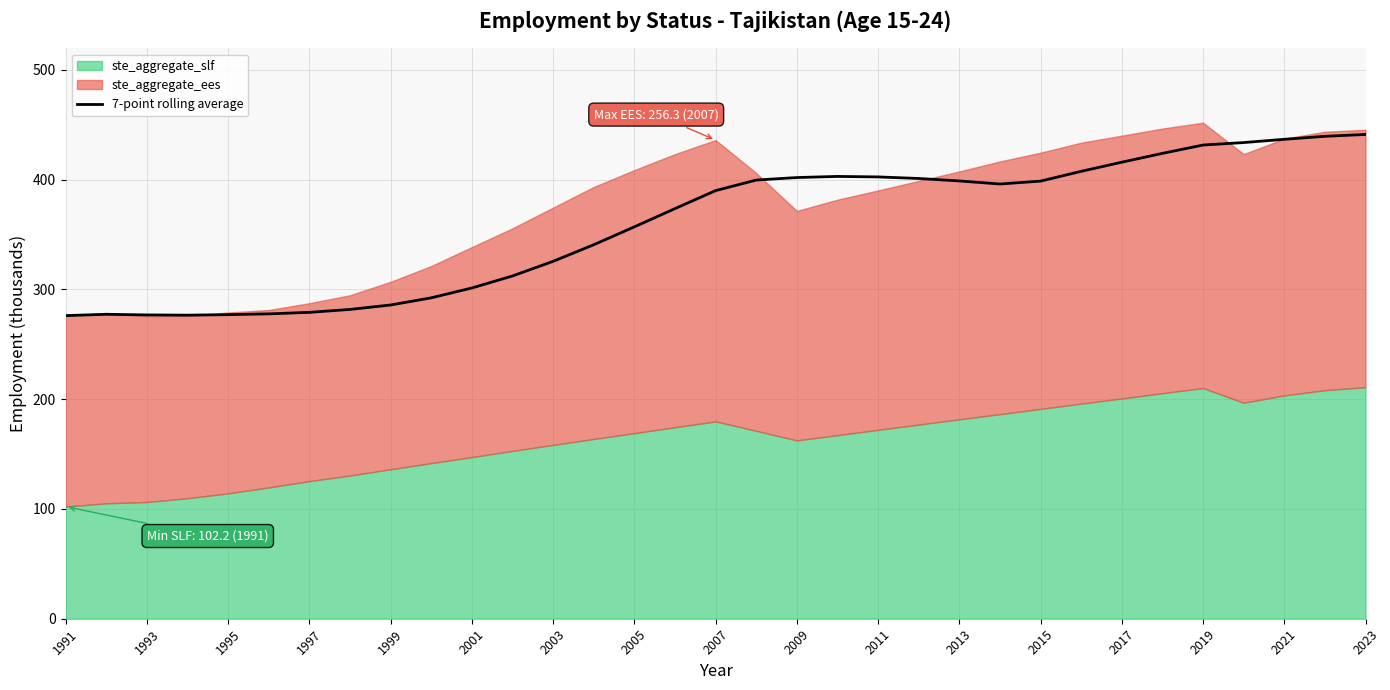

What is the highest value of the 7-point rolling average series?

441.2